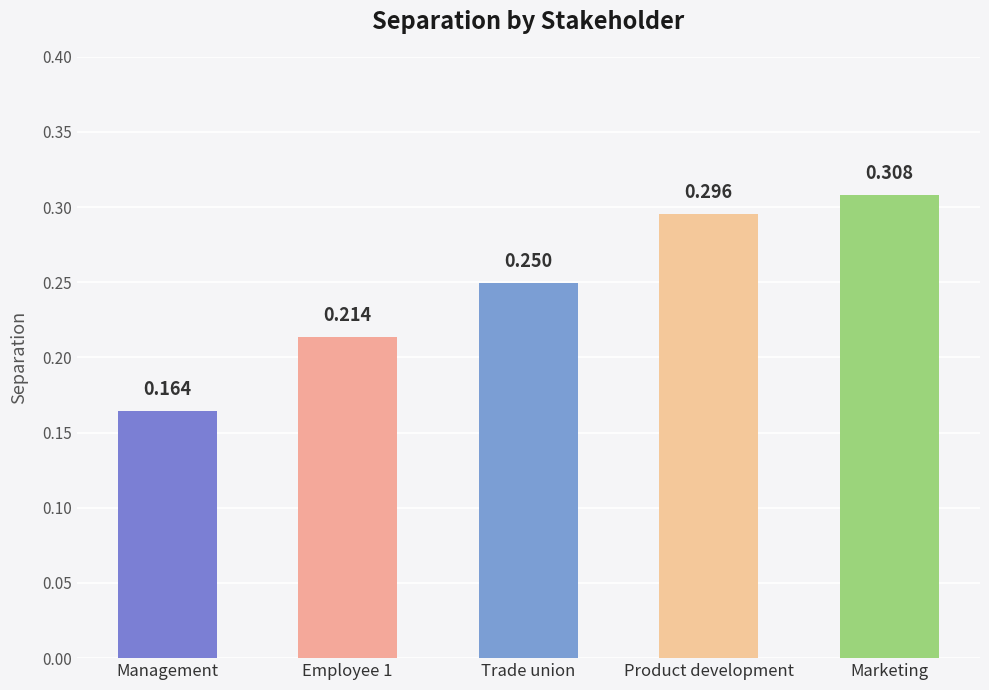

What is the label of the 3rd bar from the right?

Trade union